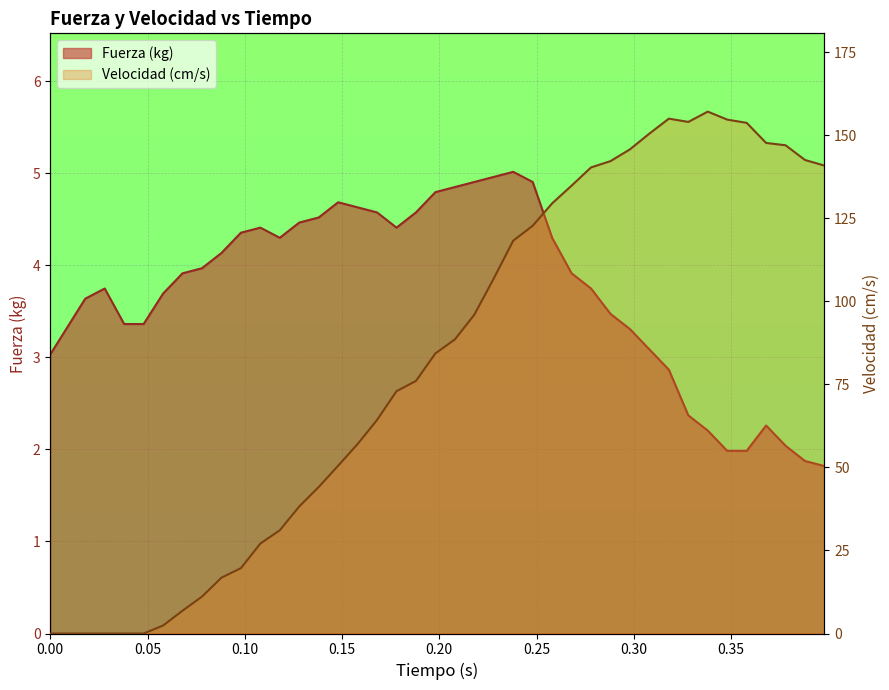

What is the total value across all series at 0.118?

35.4